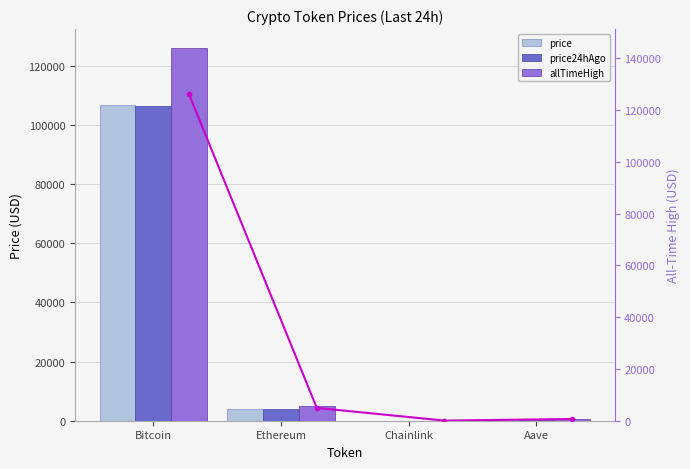

How many values in the price24hAgo series exceed 3797?

2